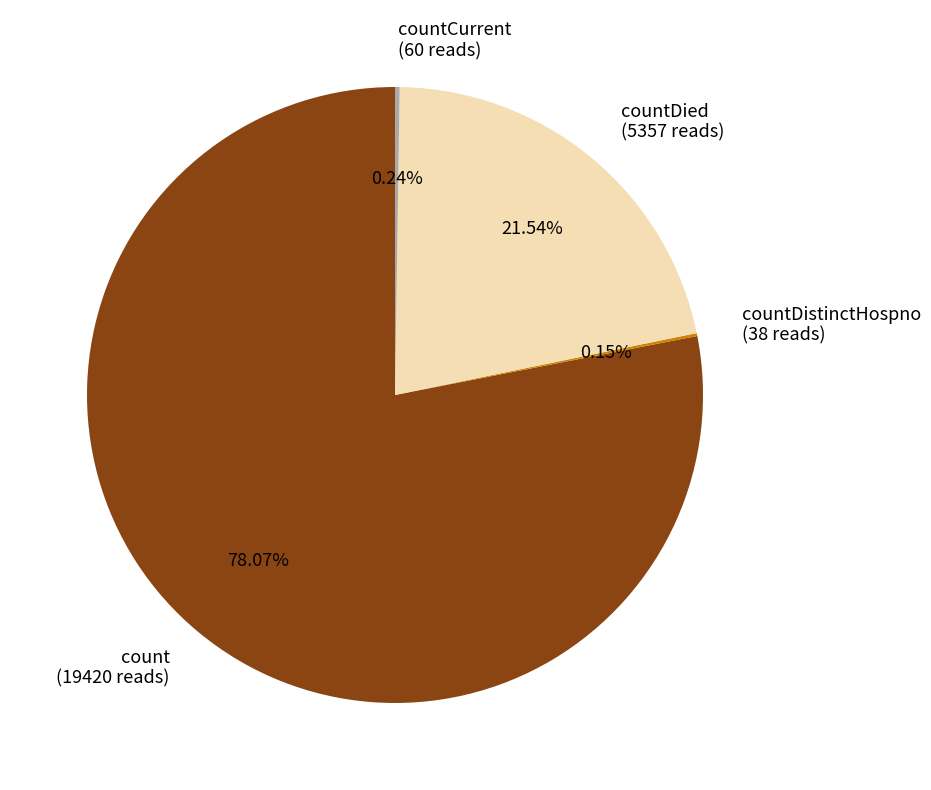

Is there any slice that represents more than half of the pie?

Yes